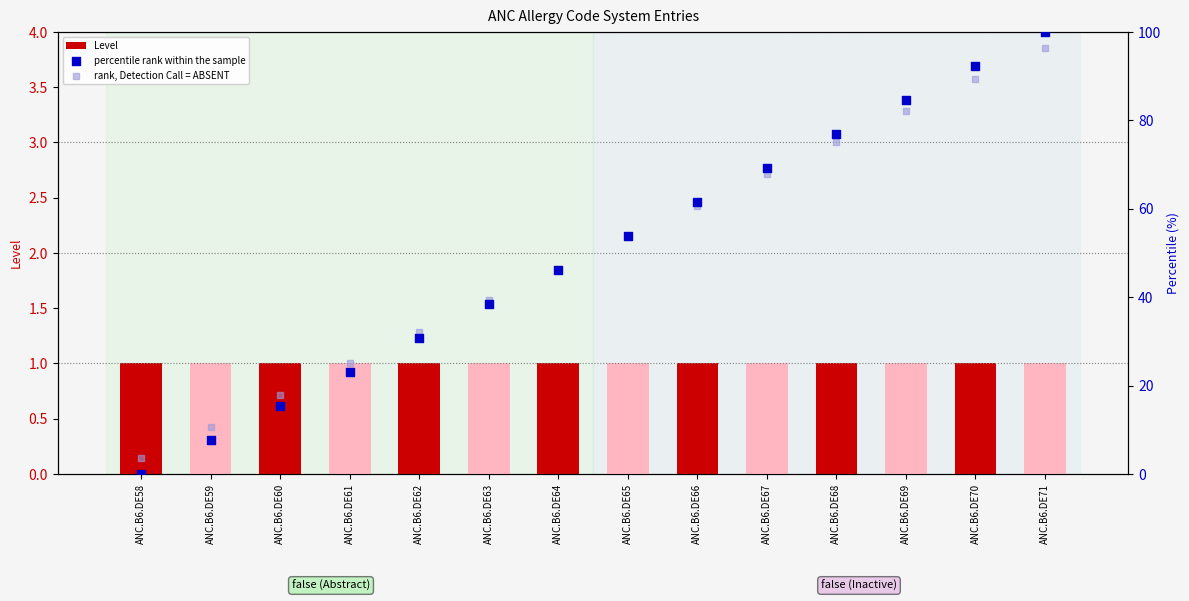

What are all the series names shown in the legend?

Level, percentile rank within the sample, rank, Detection Call = ABSENT